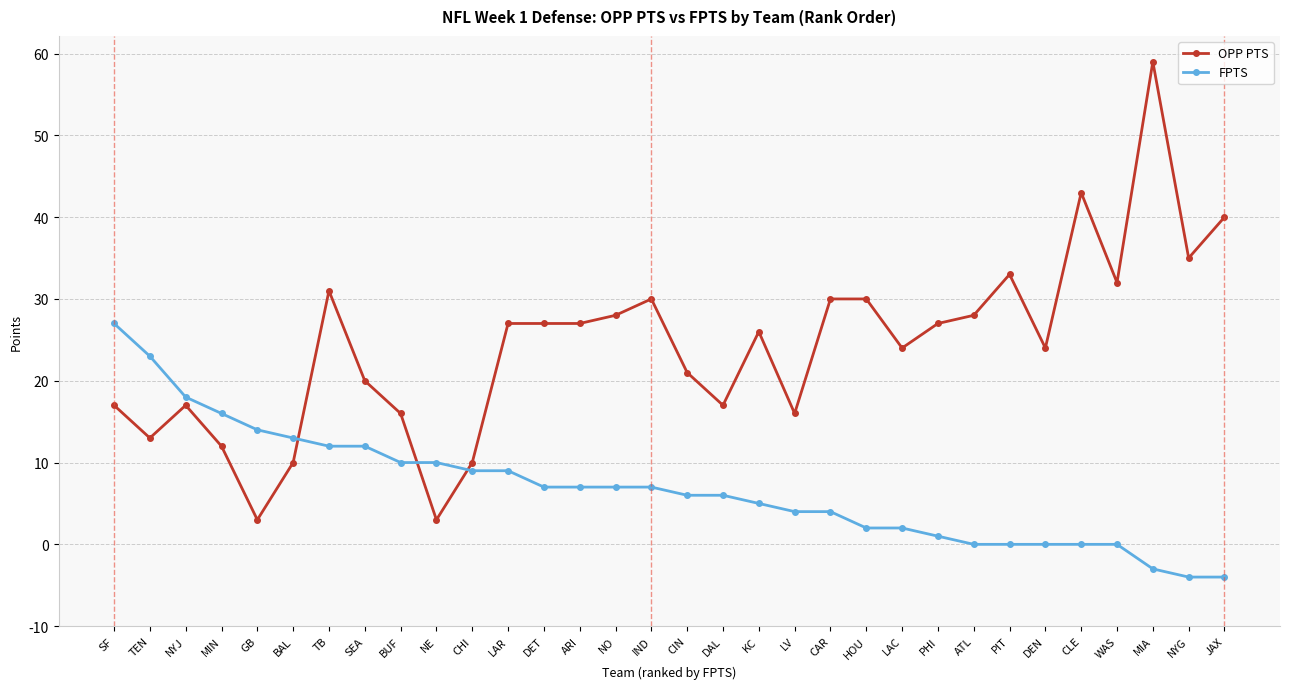

Rank the series by their average value, from highest to lowest.

OPP PTS, FPTS